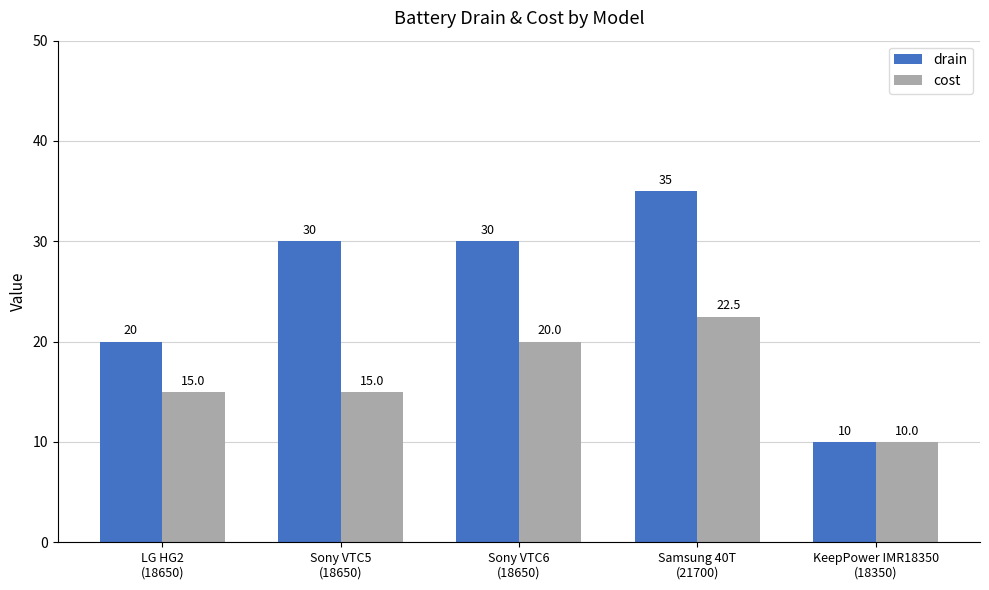

Which category has the lowest value in the cost series?

KeepPower IMR18350
(18350)